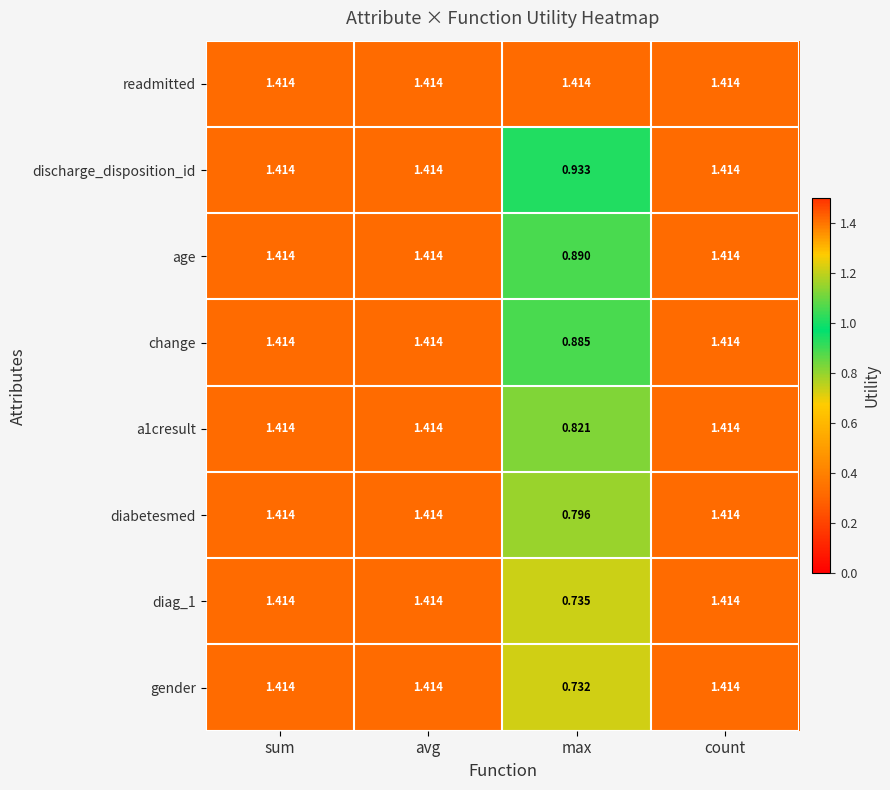

Count the number of data series in this chart.

8